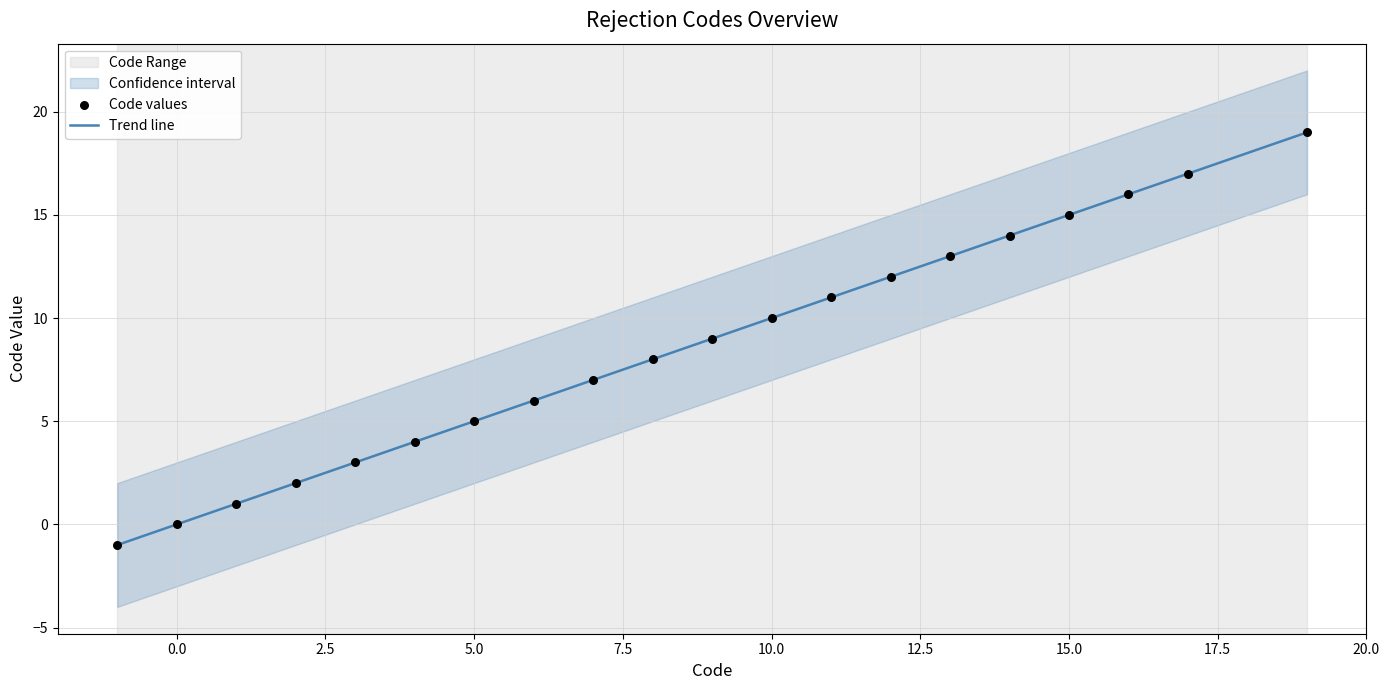

At which category is the sum across all series the highest?

19